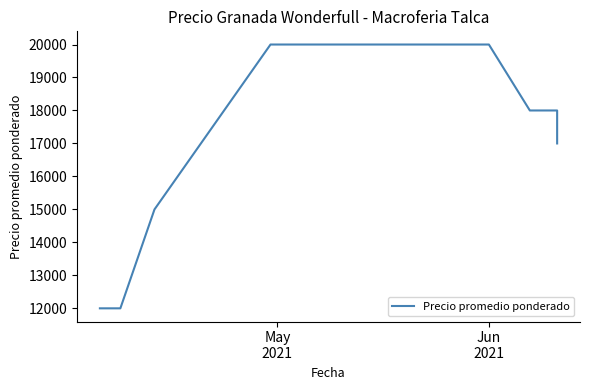

How many lines are shown in the chart?

1